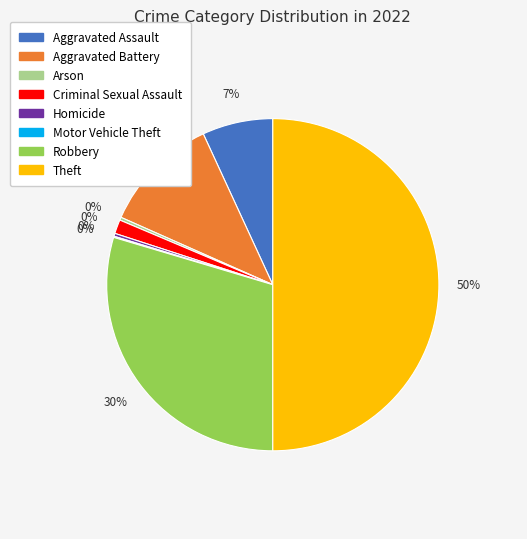

The Motor Vehicle Theft slice represents 1% of the pie. True or false?

False